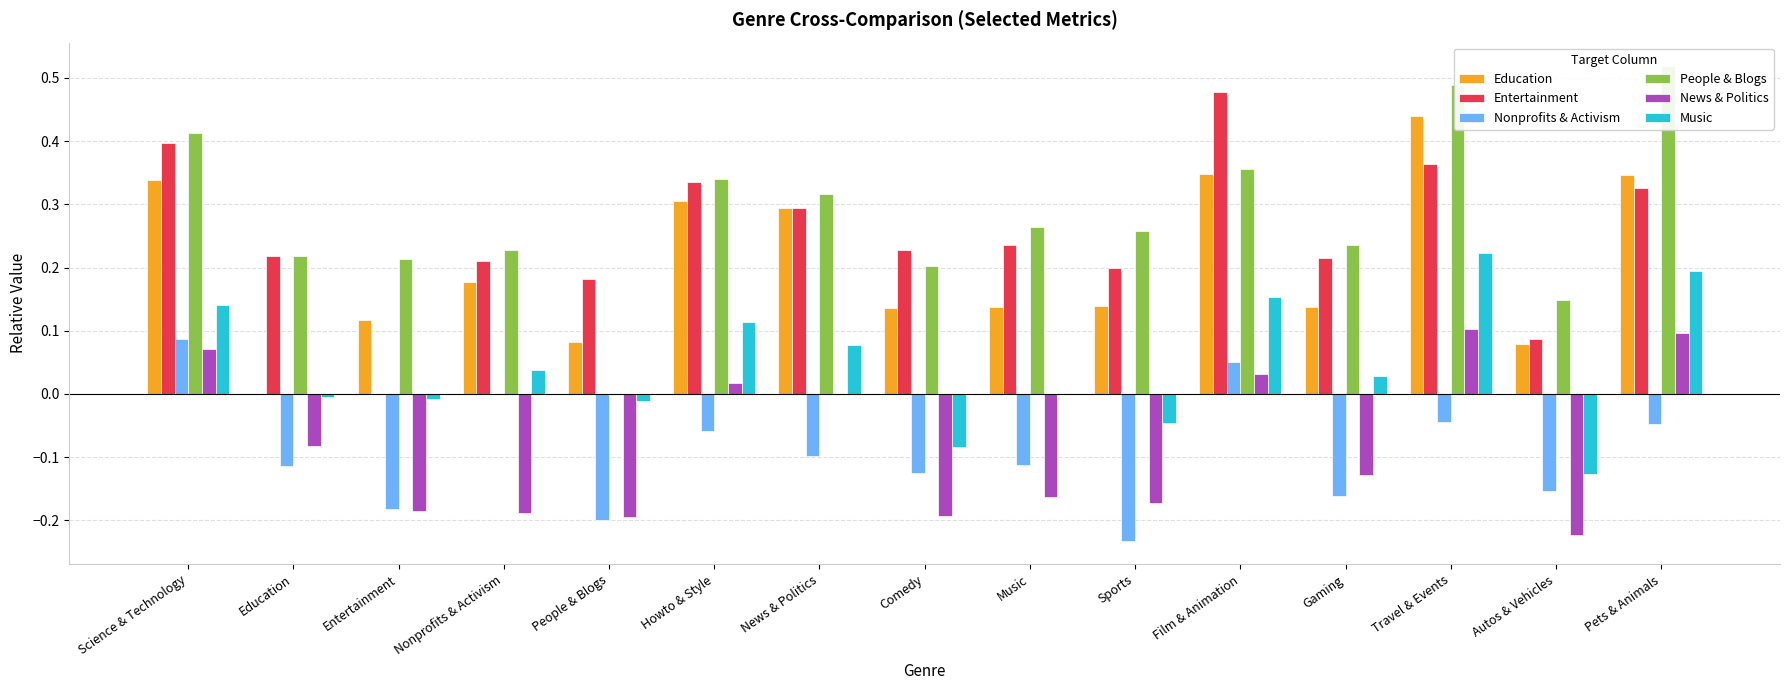

What is the sum of the News & Politics values at Gaming and Music?

-0.3